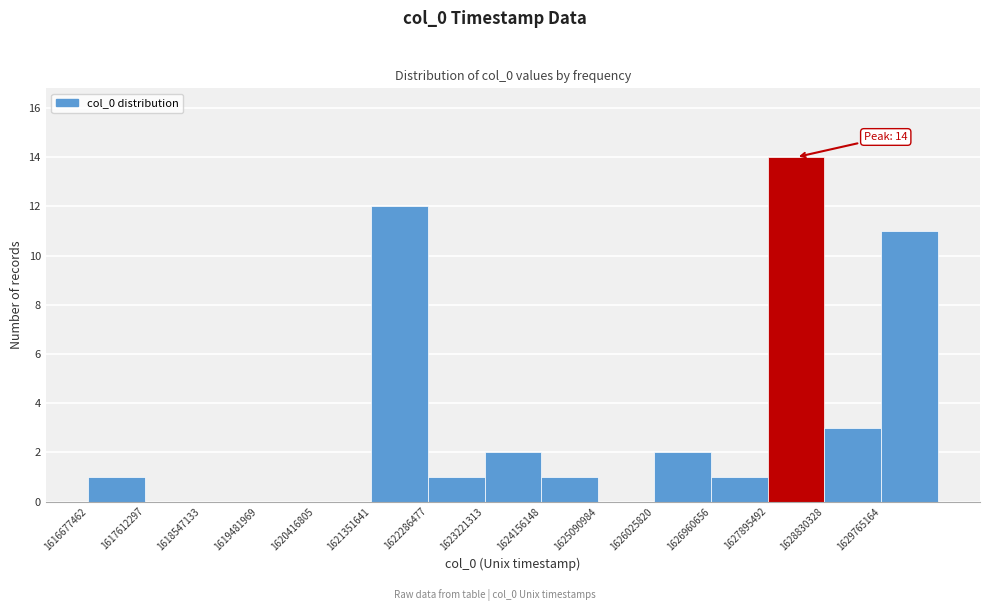

Which range on the x-axis has the tallest bar?

1627900000 to 1628800000